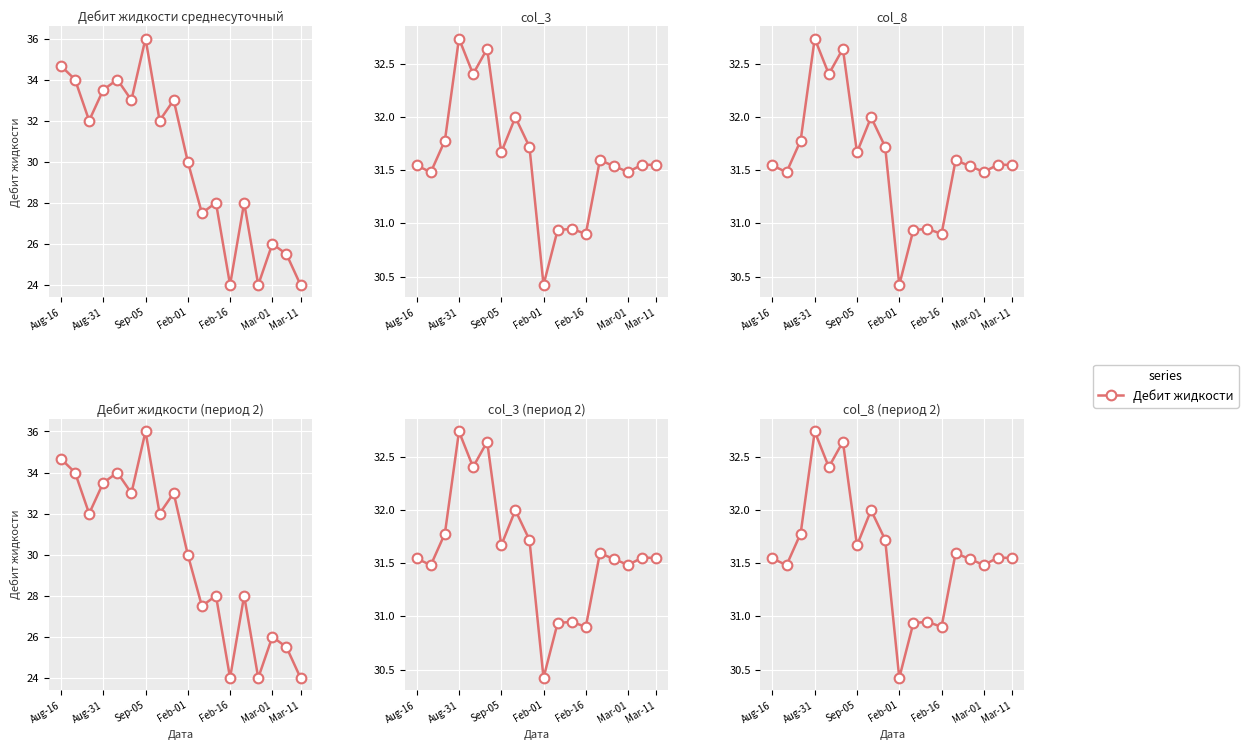

How many data points in Дебит жидкости (2) are above 32?

7